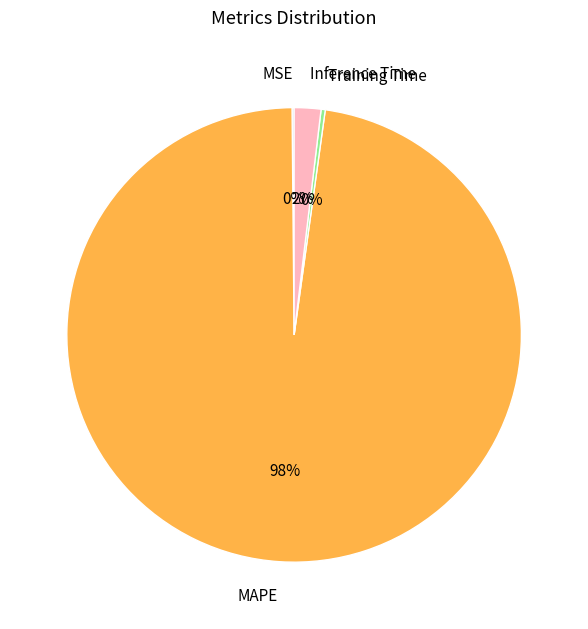

To the nearest percent, what is the combined percentage of Training Time and Inference Time?

2%